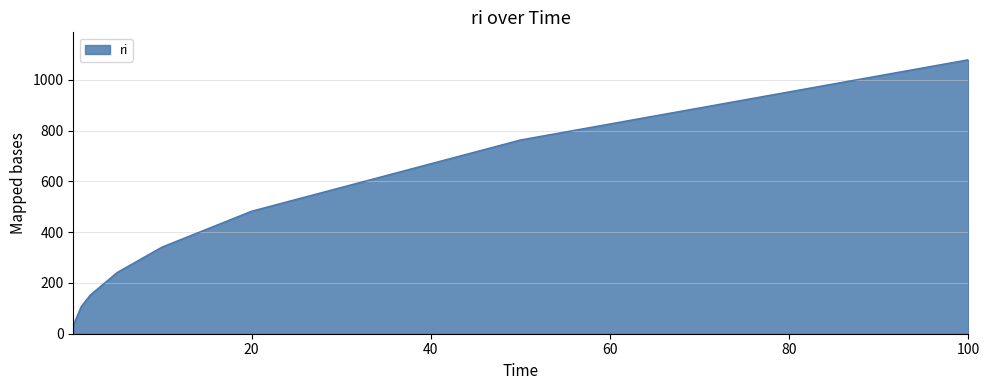

What is the minimum value shown in the chart?

34.1